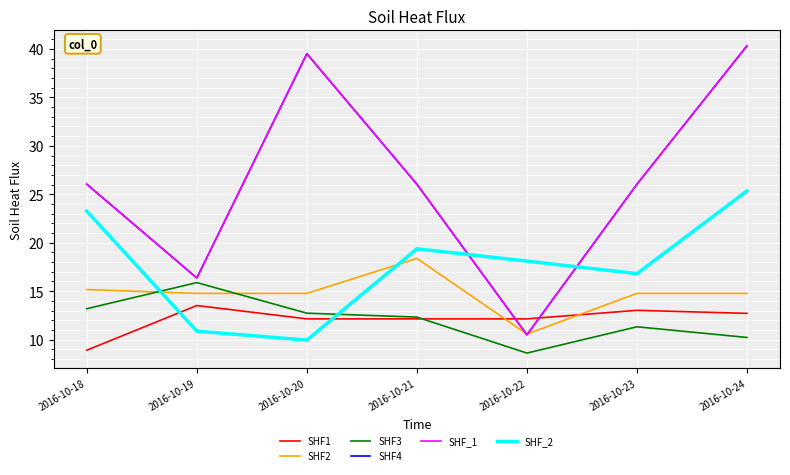

Rank the series at 2016-10-24 from lowest to highest value.

SHF3, SHF1, SHF2, SHF_2, SHF4, SHF_1